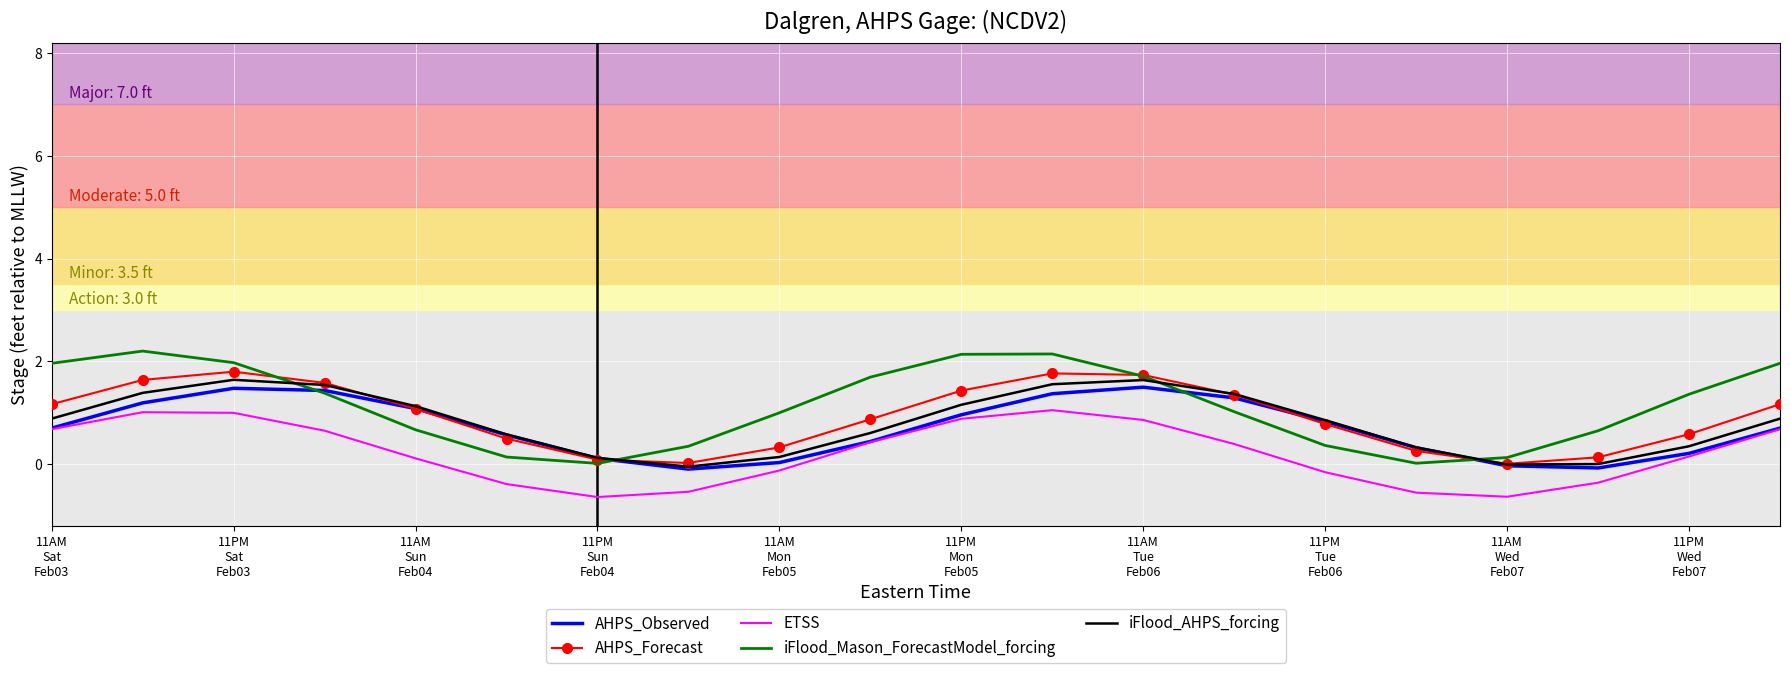

True or false: AHPS_Forecast and ETSS intersect in this chart.

False